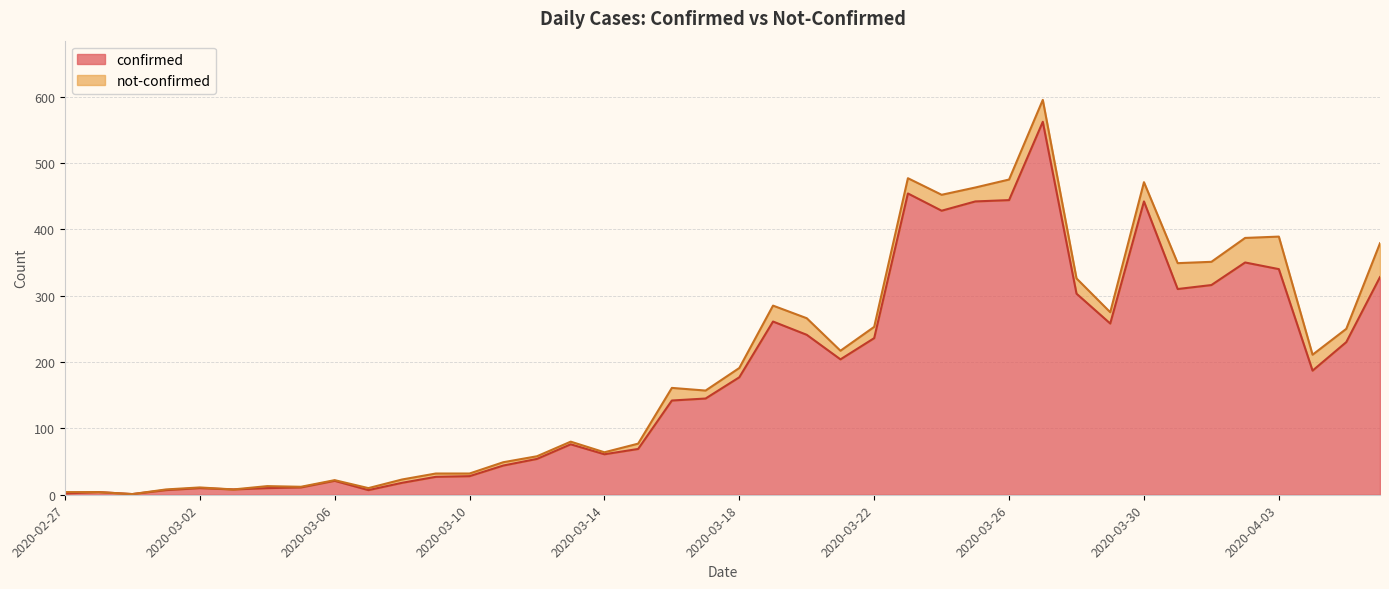

What is the average value?

181